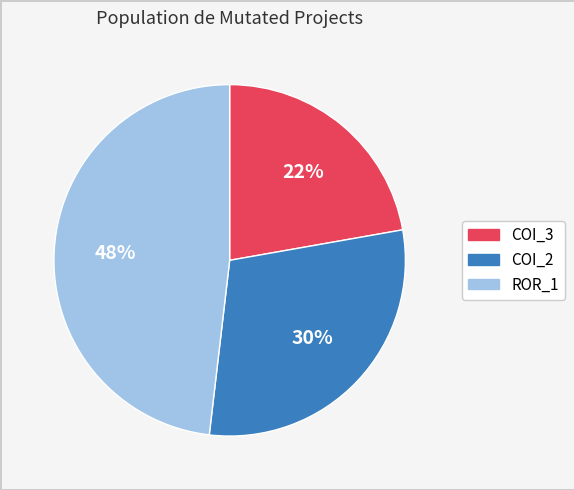

To the nearest percent, what is the difference between the largest and smallest slice percentages?

26%